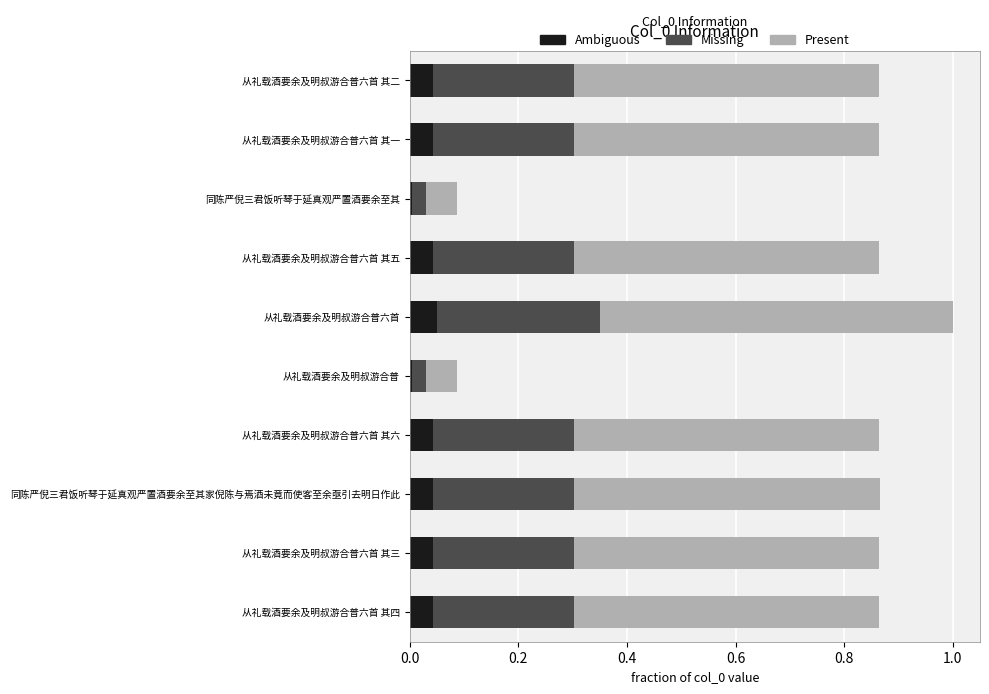

The Ambiguous series shows 0.1 at 从礼载酒要余及明叔游合普六首 其六. True or false?

False